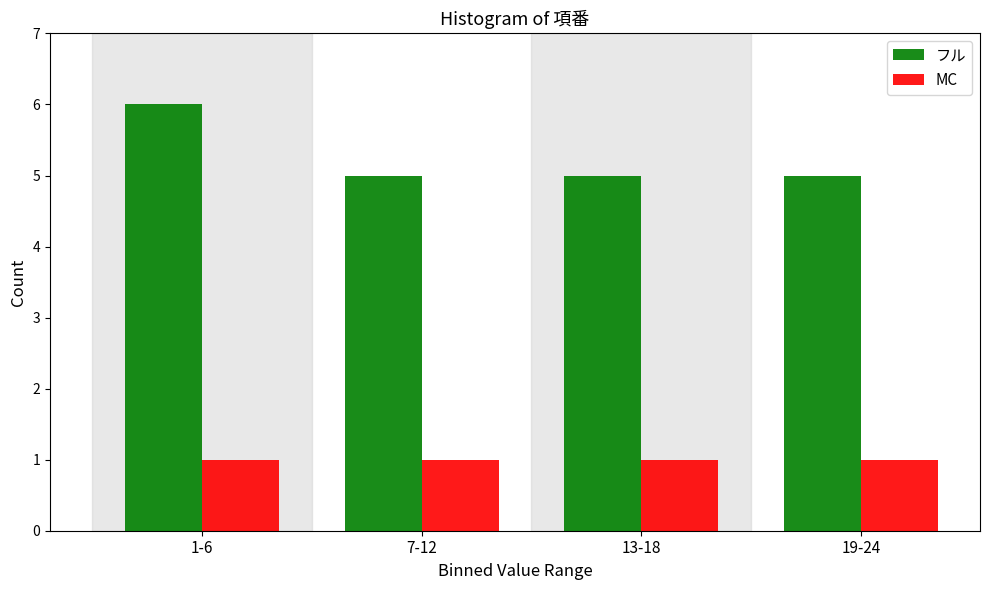

Reading left to right, list all the values displayed in this chart.

フル: 1-6=6	7-12=5	13-18=5	19-24=5
MC: 1-6=1	7-12=1	13-18=1	19-24=1